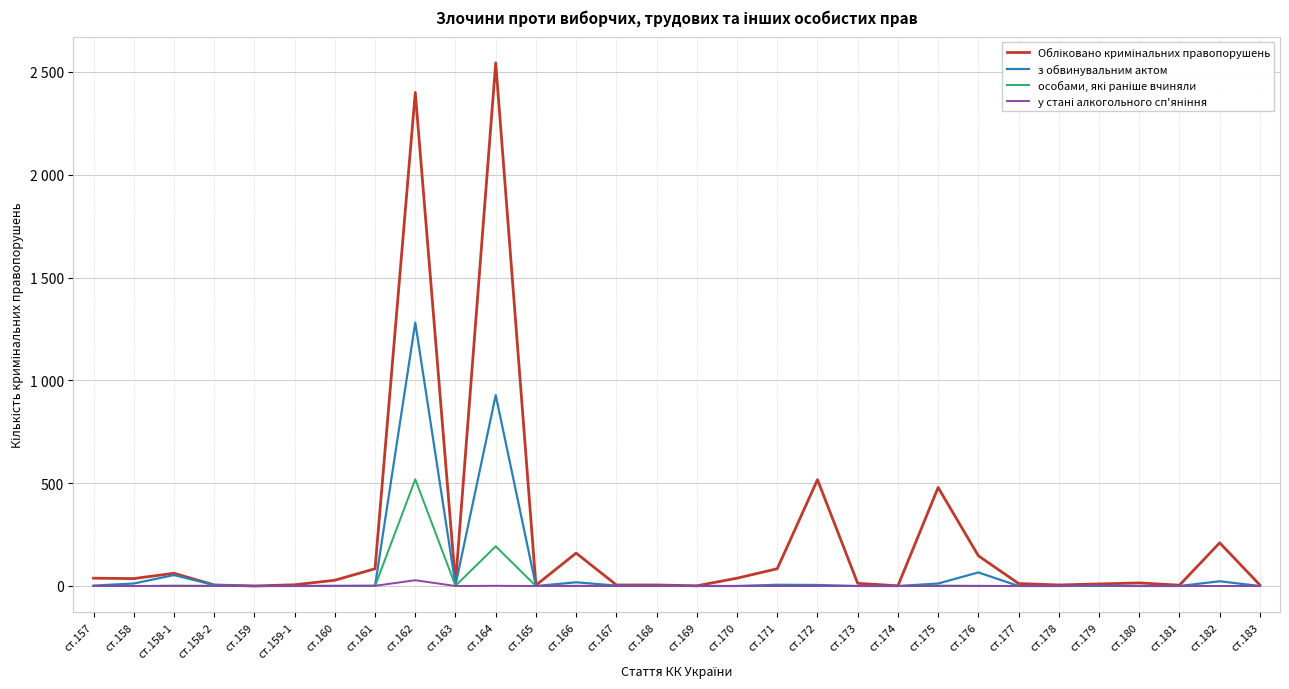

Is this an area chart (filled region under the line)?

No